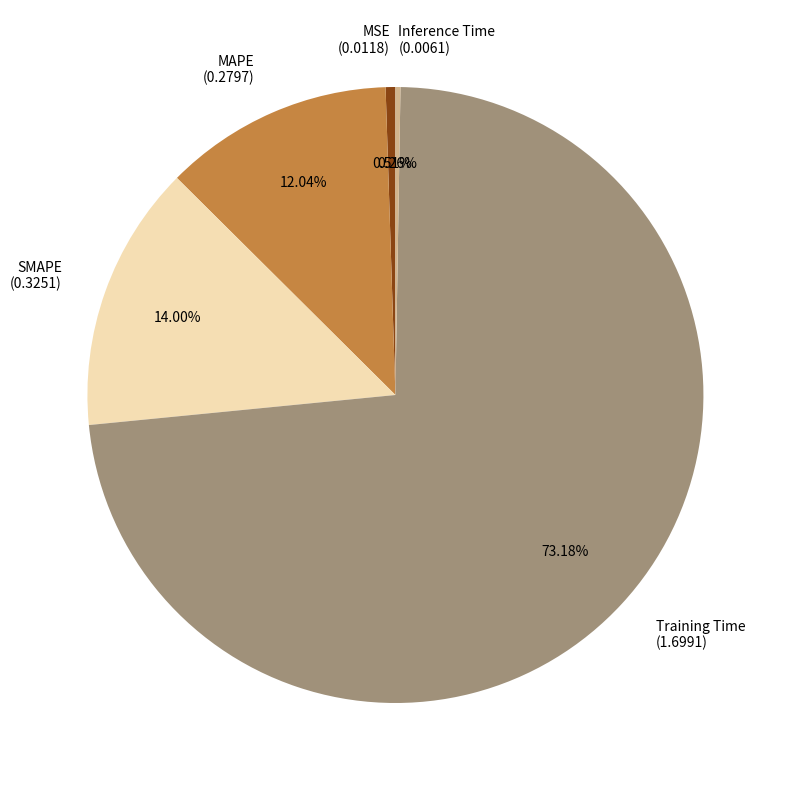

Between Training Time (1.6991) and SMAPE (0.3251), which is larger?

Training Time (1.6991)